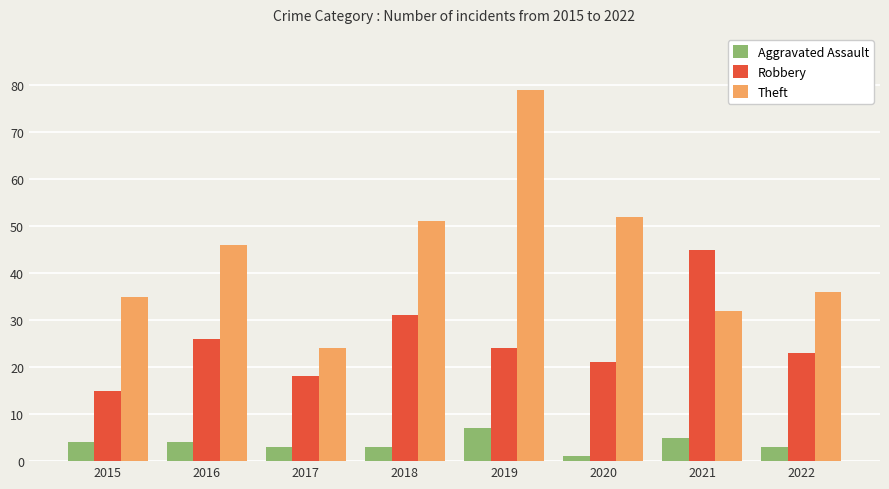

Where does the Robbery series first go above 24?

2016